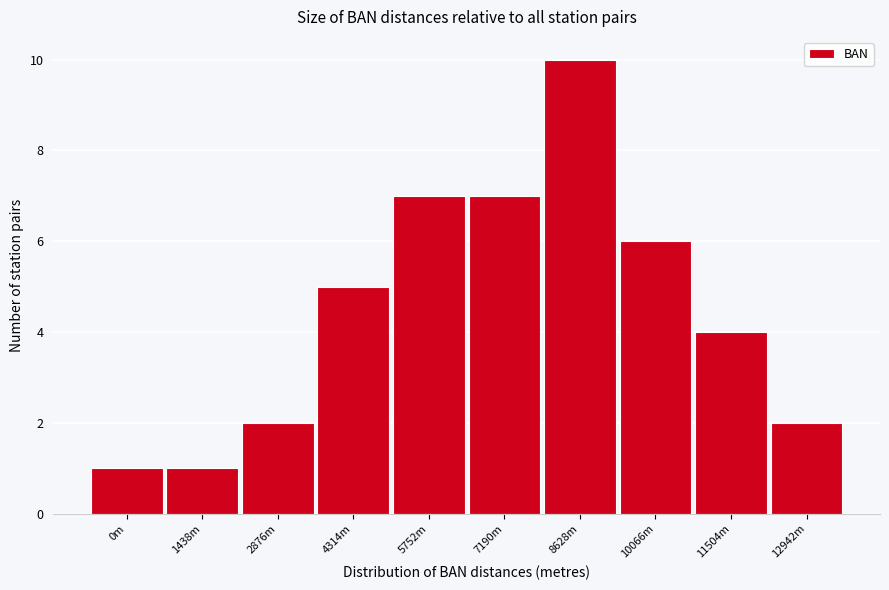

Reading left to right, transcribe all the data shown in this chart.

0m=1	1438m=1	2876m=2	4314m=5	5752m=7	7190m=7	8628m=10	10066m=6	11504m=4	12942m=2